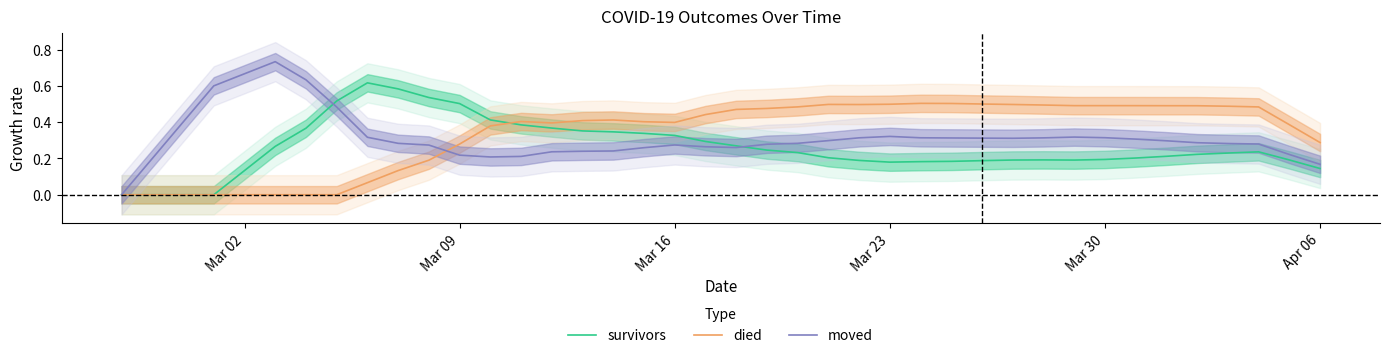

True or false: moved has more than 0 interior local peaks.

True